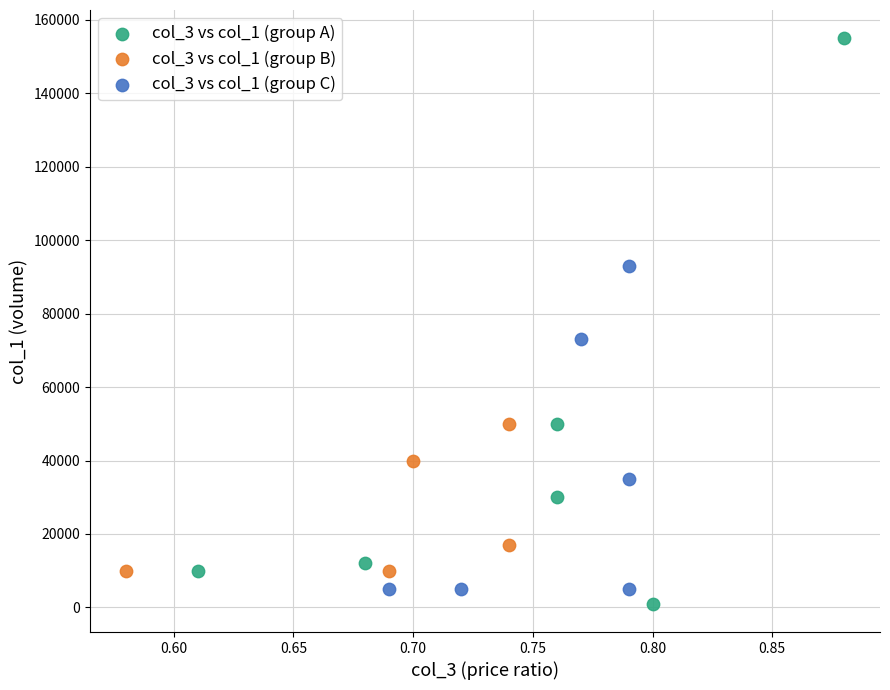

Which series has the largest Y range (max minus min)?

col_3 vs col_1 (group A)